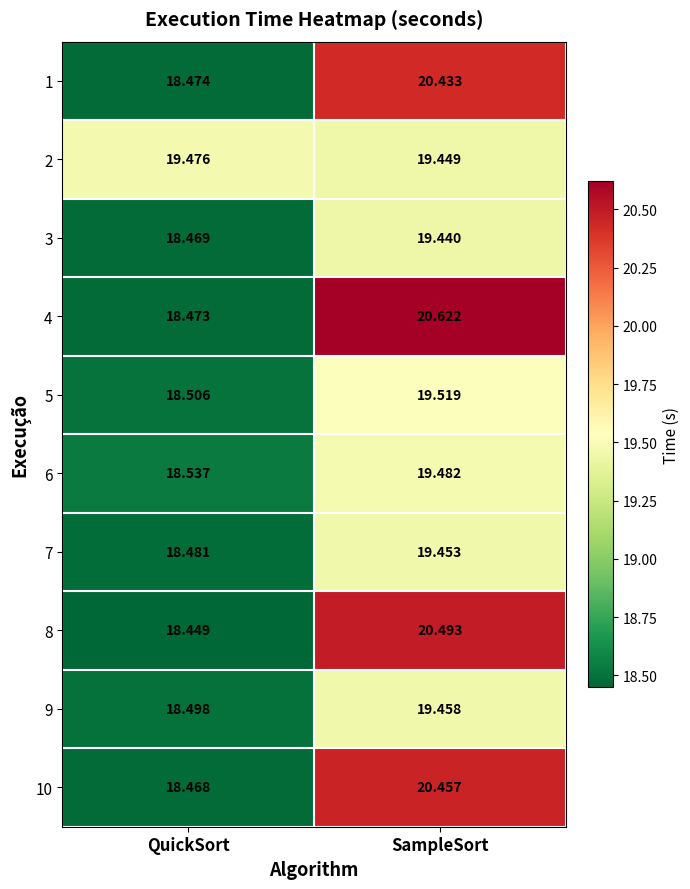

Is the value of 5 at QuickSort greater than the value of 2 at SampleSort?

No